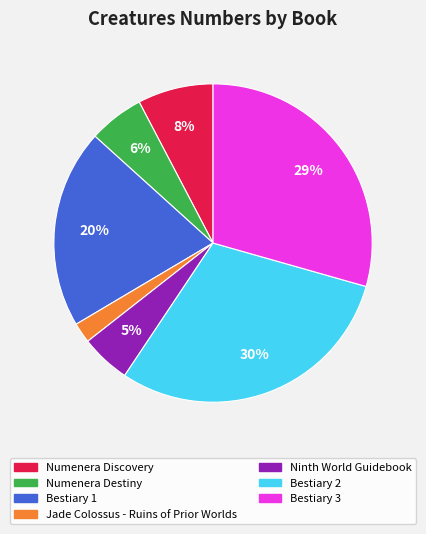

To the nearest percent, what portion does Numenera Discovery represent?

8%